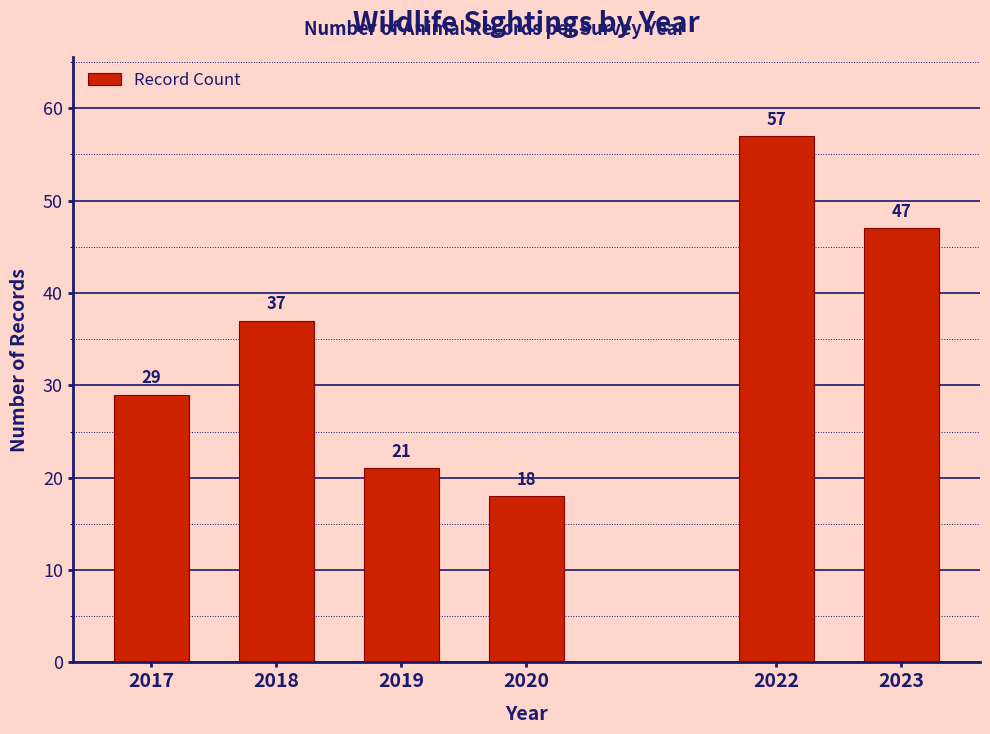

Reading right to left, transcribe all the data shown in this chart.

2023=47	2022=57	2020=18	2019=21	2018=37	2017=29